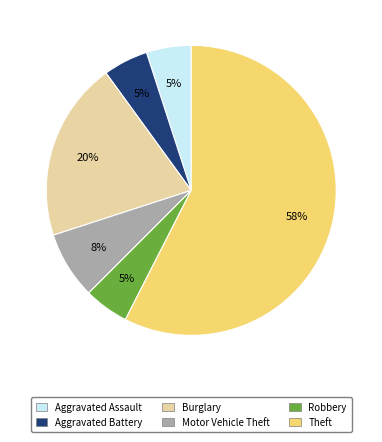

Count the number of slices in the pie.

6